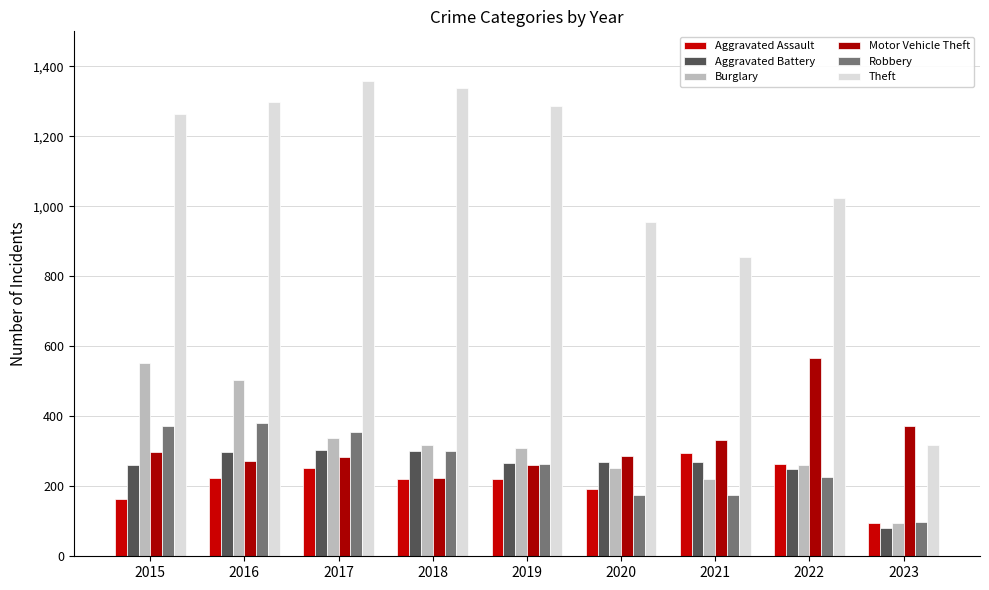

Reading left to right, transcribe all the data shown in this chart.

Aggravated Assault: 2015=164	2016=225	2017=251	2018=220	2019=220	2020=192	2021=295	2022=264	2023=94
Aggravated Battery: 2015=260	2016=298	2017=303	2018=302	2019=267	2020=269	2021=270	2022=248	2023=81
Burglary: 2015=552	2016=505	2017=339	2018=319	2019=308	2020=252	2021=220	2022=261	2023=95
Motor Vehicle Theft: 2015=299	2016=272	2017=285	2018=225	2019=262	2020=287	2021=332	2022=567	2023=372
Robbery: 2015=372	2016=381	2017=356	2018=302	2019=264	2020=174	2021=175	2022=226	2023=98
Theft: 2015=1263	2016=1297	2017=1359	2018=1337	2019=1288	2020=954	2021=856	2022=1023	2023=319